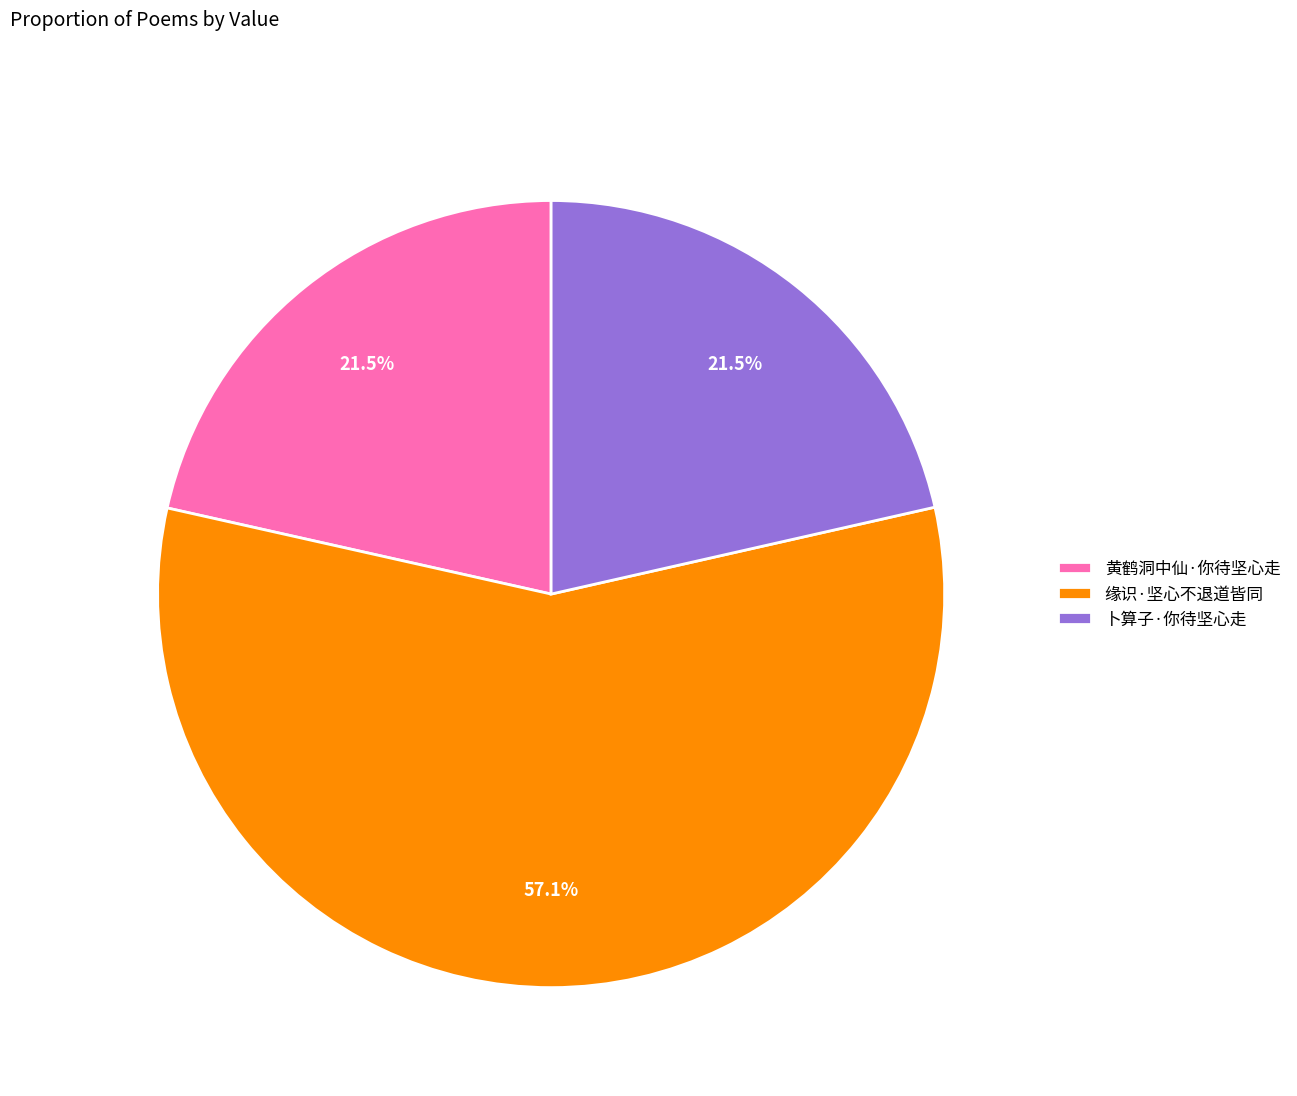

Is there a majority slice in this chart?

Yes